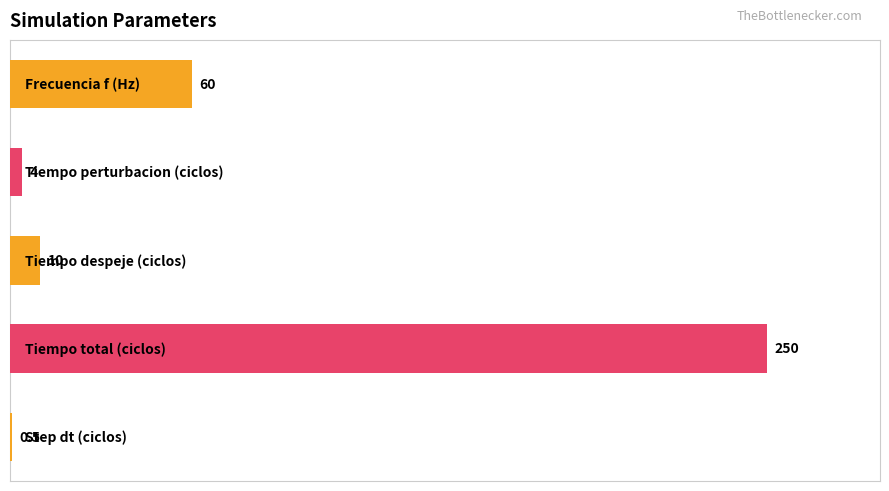

What is the greatest value displayed?

250.0